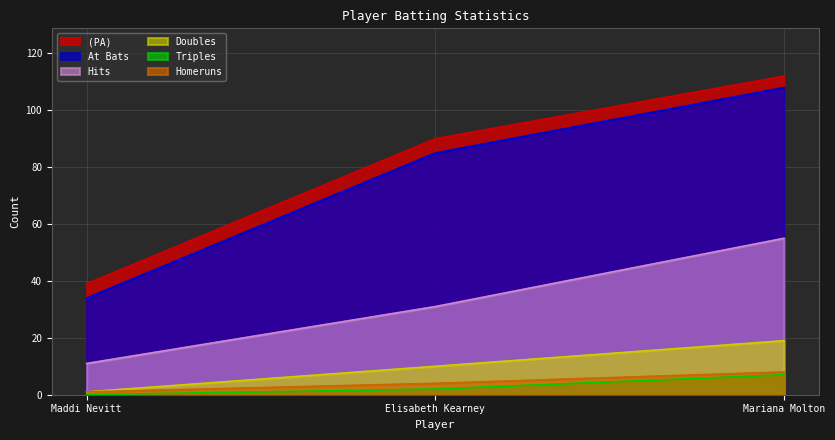

What is the label of the 1st point from the right?

Mariana Molton